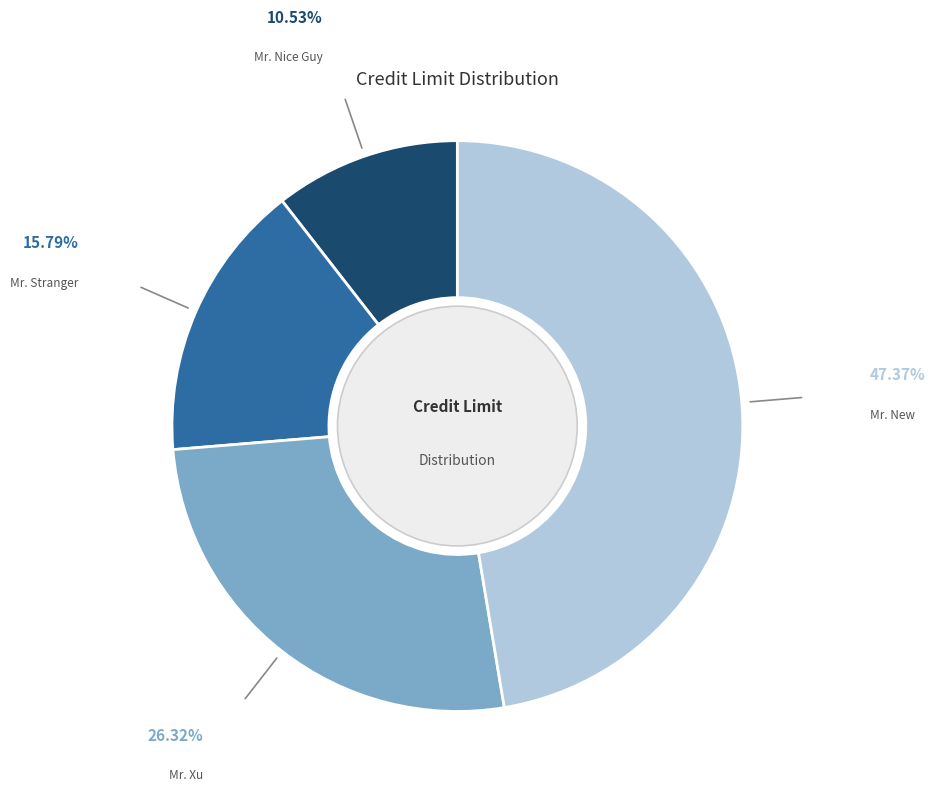

What is the ratio of the value at Mr. Stranger to the value at Mr. Xu?

0.6